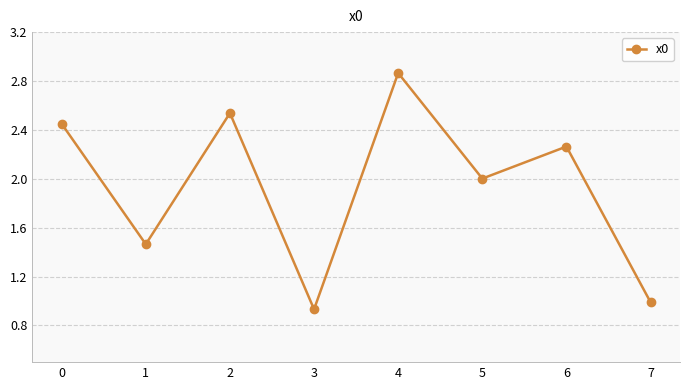

At which category does the chart reach its minimum across all series?

3